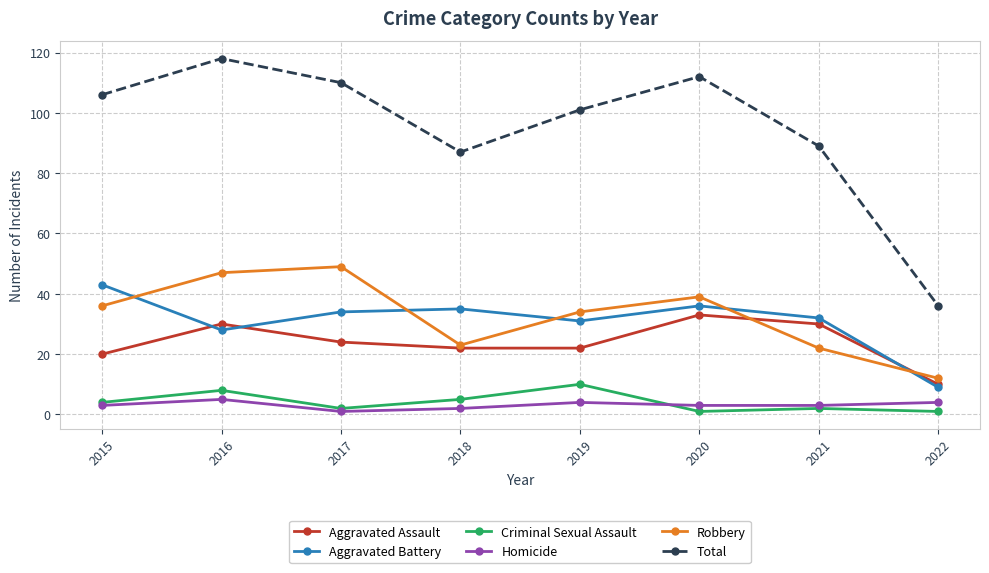

What is the sum of the Criminal Sexual Assault values at 2019 and 2021?

12